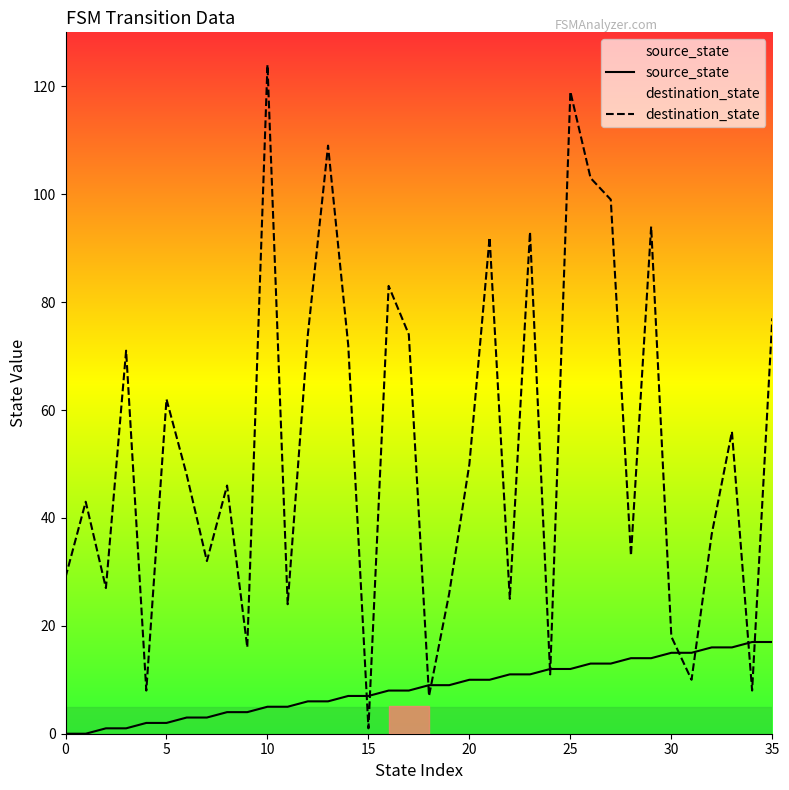

What is the difference between the maximum and second lowest values in the source_state series?

17